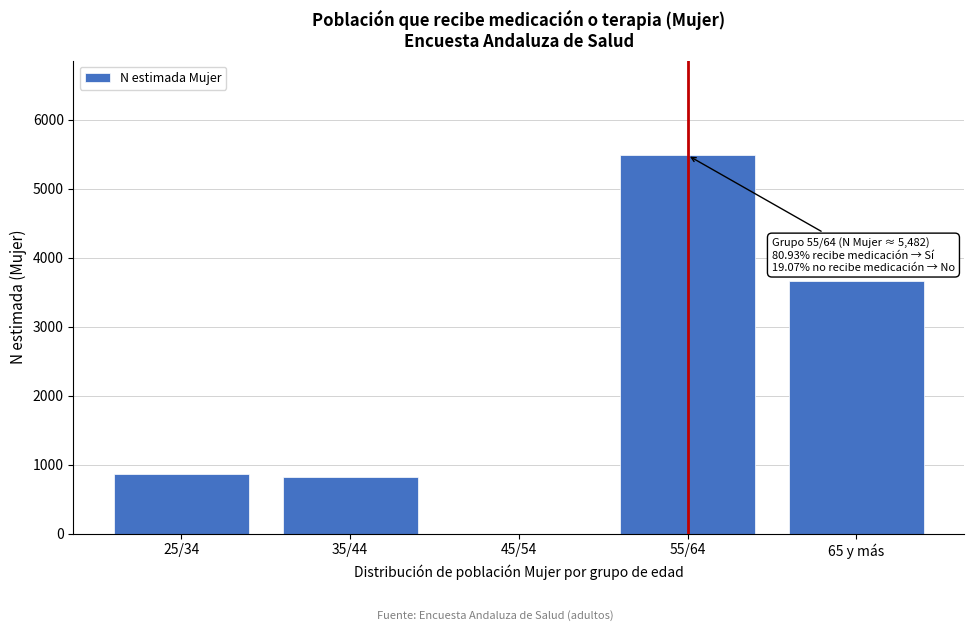

Reading left to right, transcribe all the data shown in this chart.

25/34=868	35/44=816	45/54=0	55/64=5482	65 y más=3656